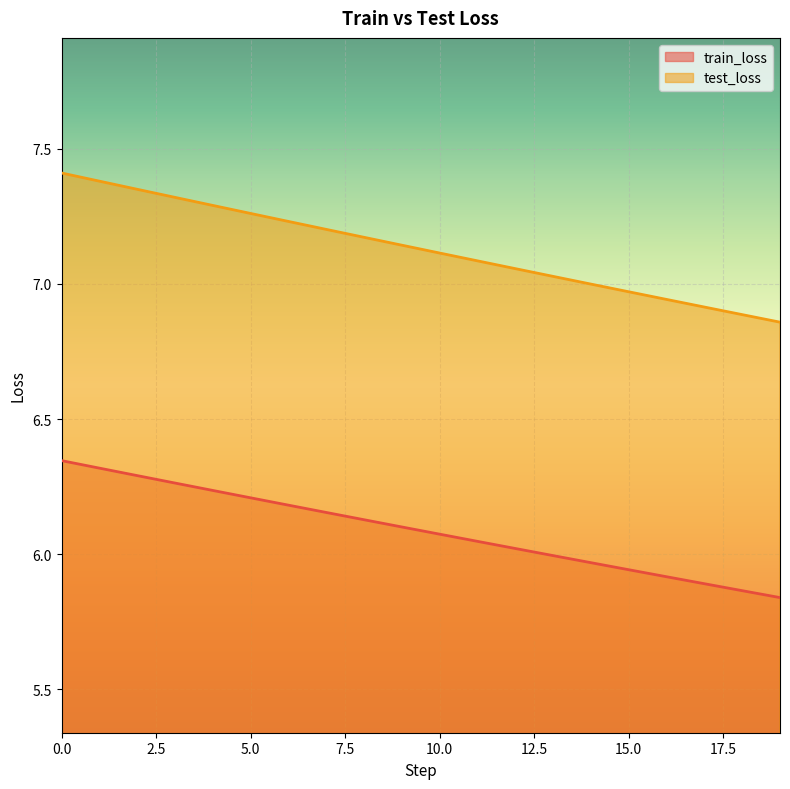

How many series are shown in this chart?

2